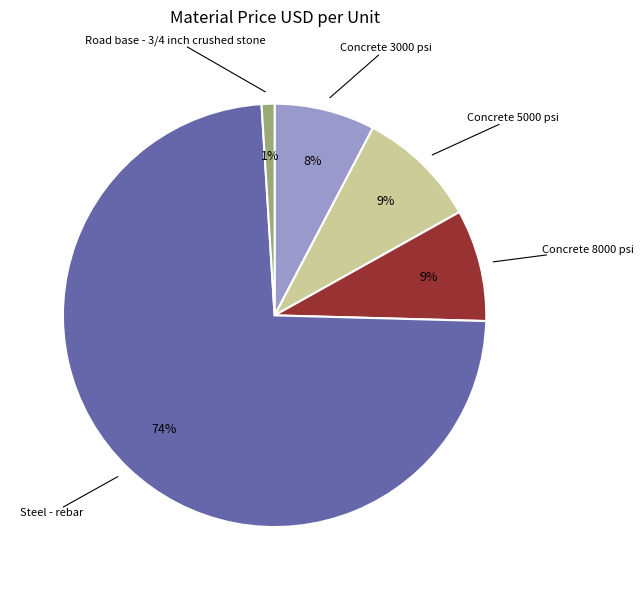

Which has a higher value, Steel - rebar or Concrete 5000 psi?

Steel - rebar